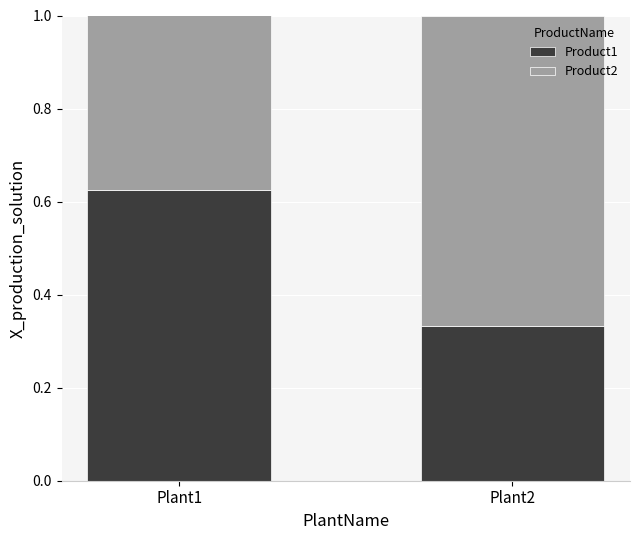

Which category has the lowest value in the Product1 series?

Plant2